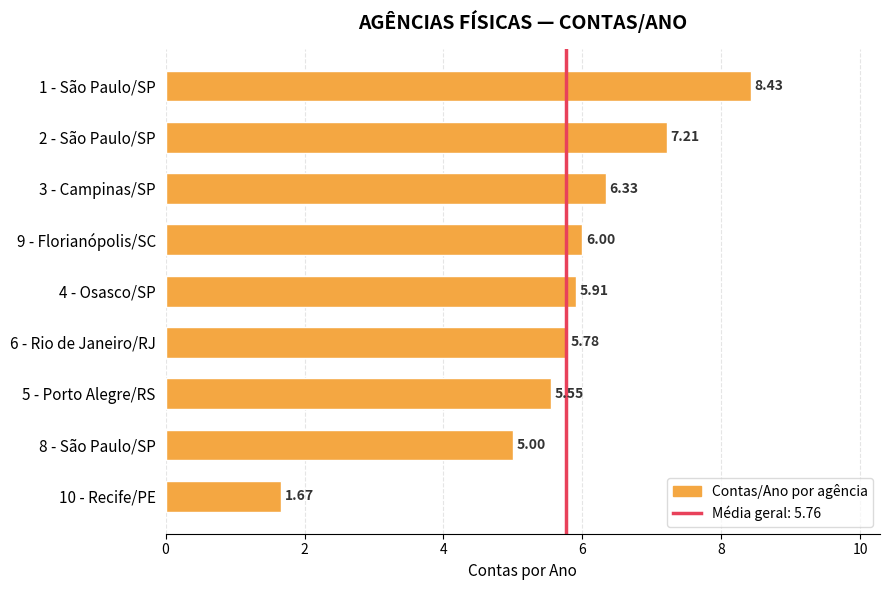

What is the greatest value displayed?

8.4